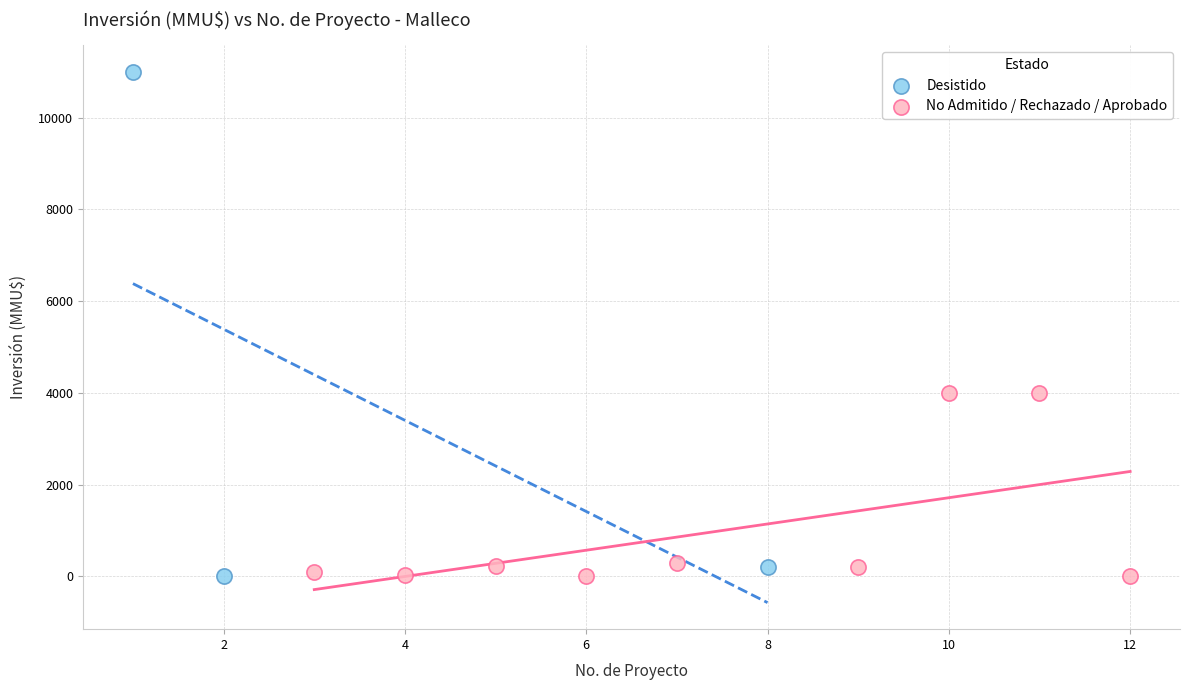

Which series has the largest Y range (max minus min)?

Desistido